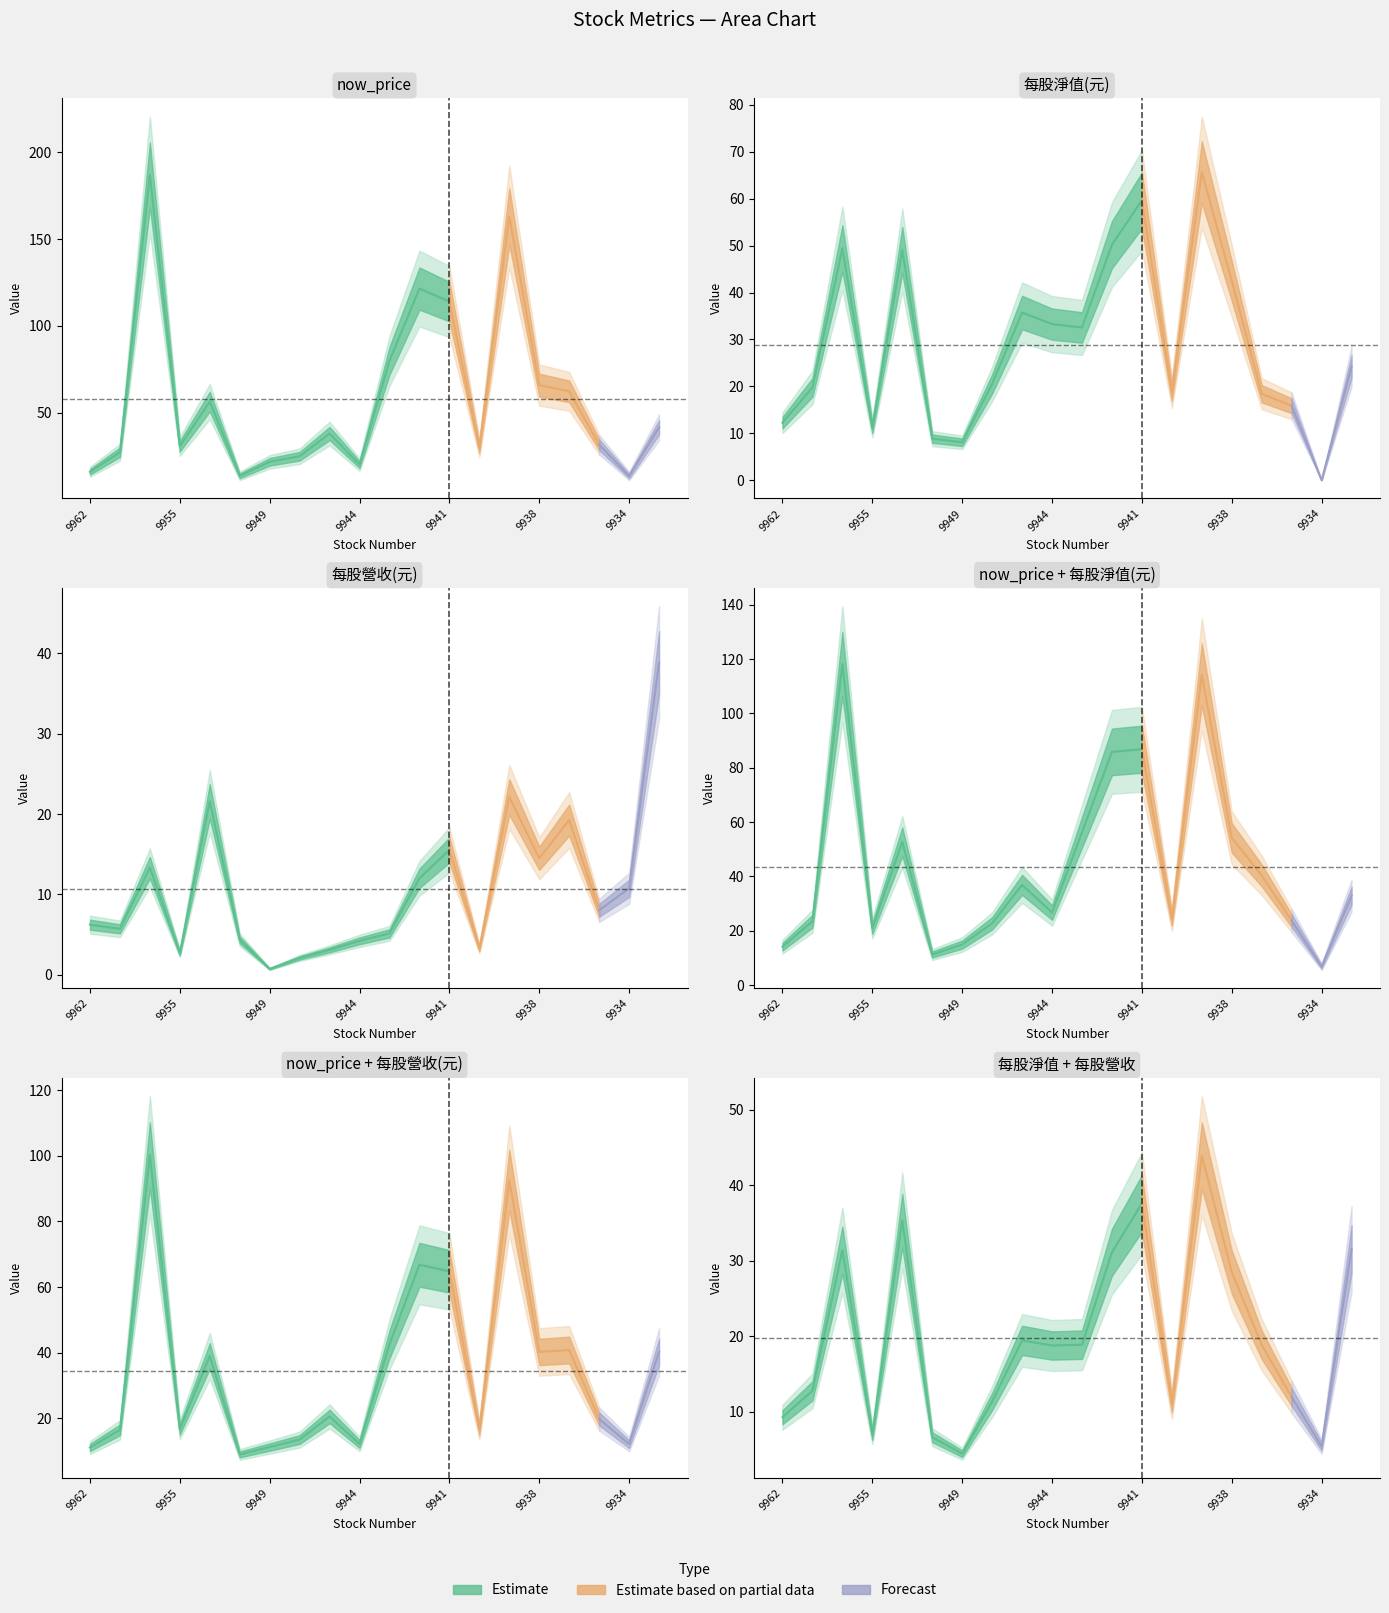

What is the approximate value of 每股營收(元) at 9958?

13.3